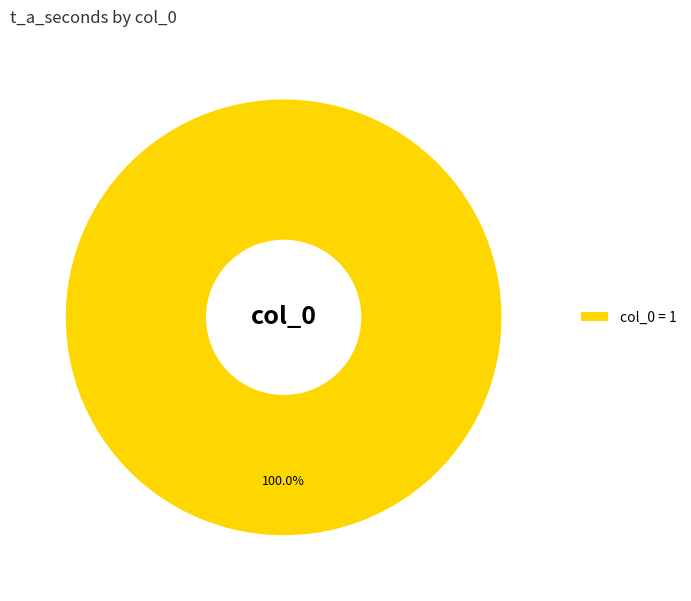

Rank the categories by value from lowest to highest.

col_0 = 1